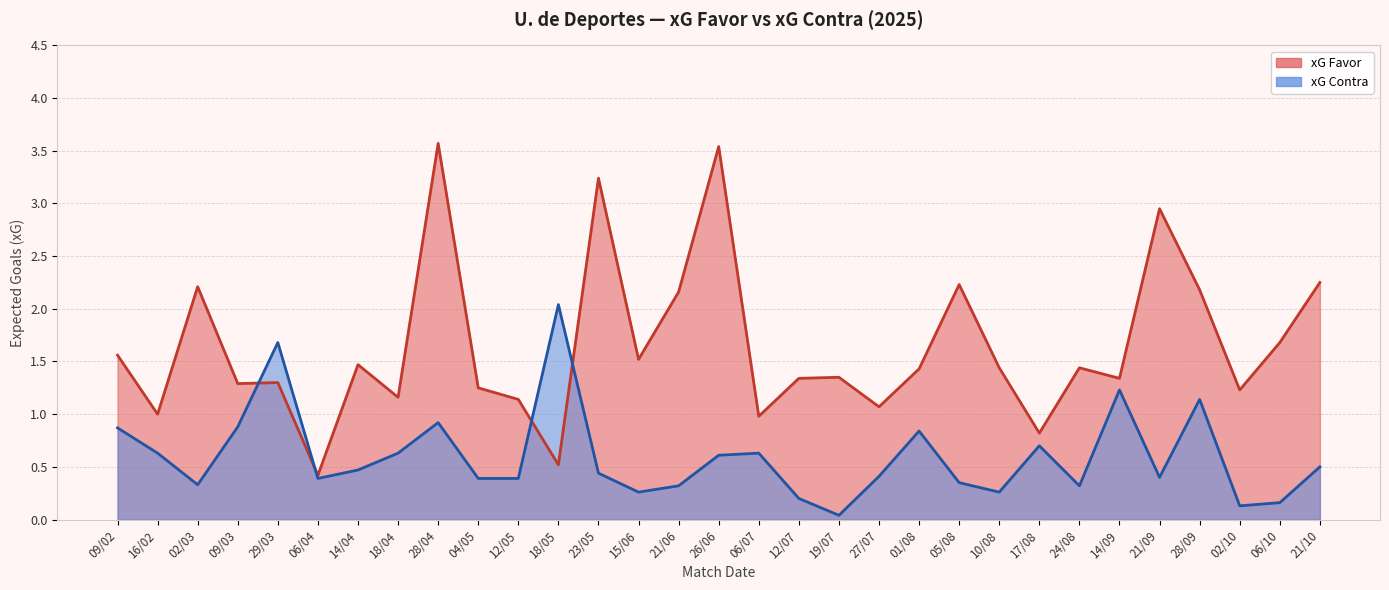

Count the number of data series in this chart.

2